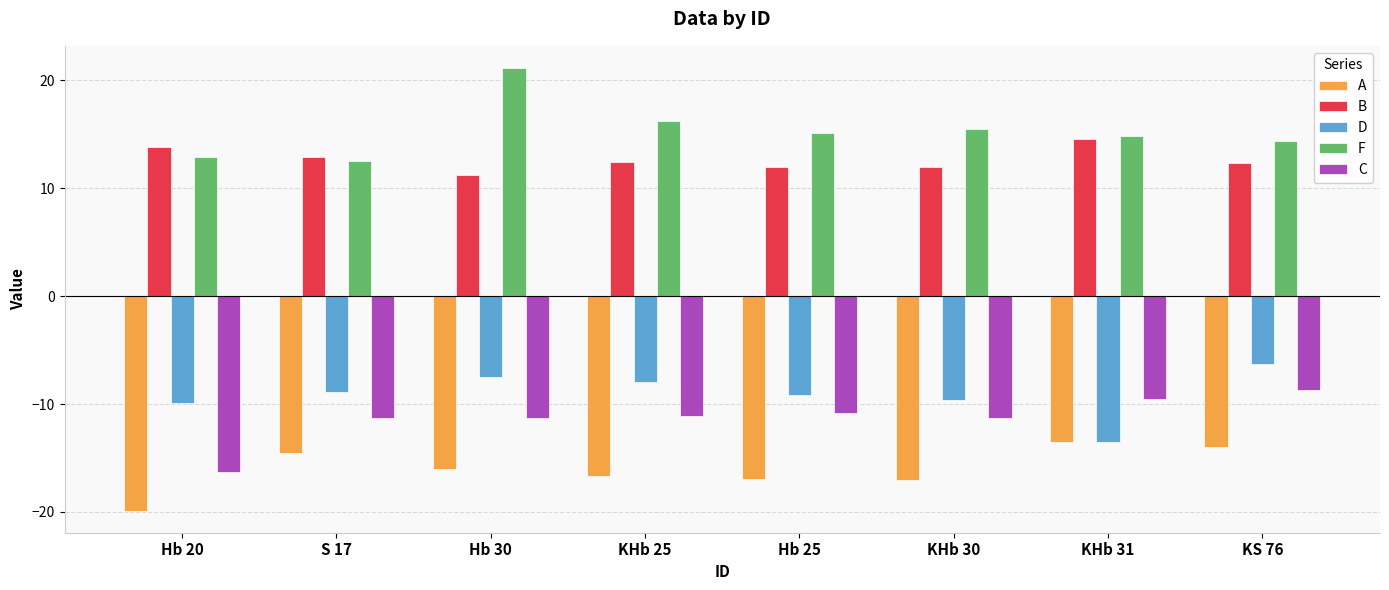

What is the minimum value shown in the chart?

-19.9